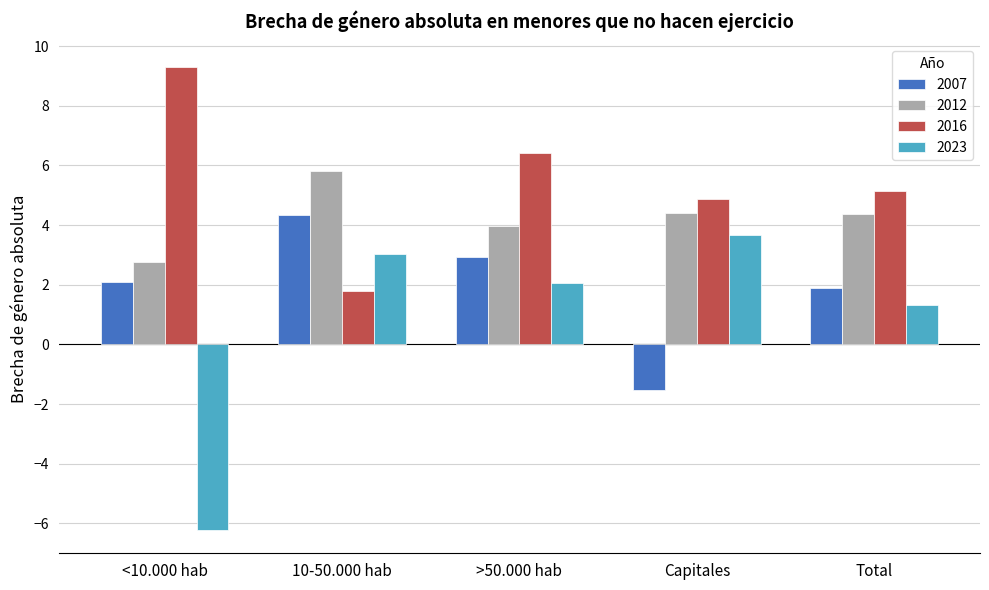

Count the number of categories in the chart.

5